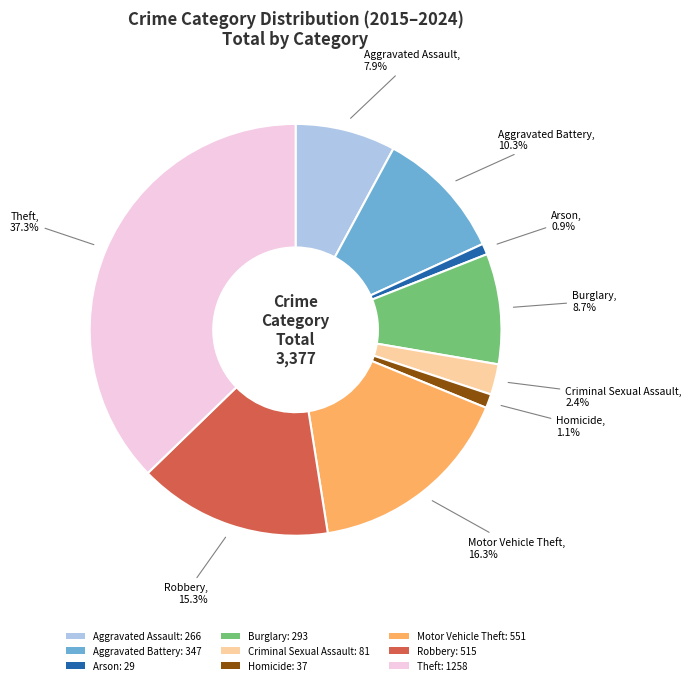

What is the largest slice in the pie chart?

Theft